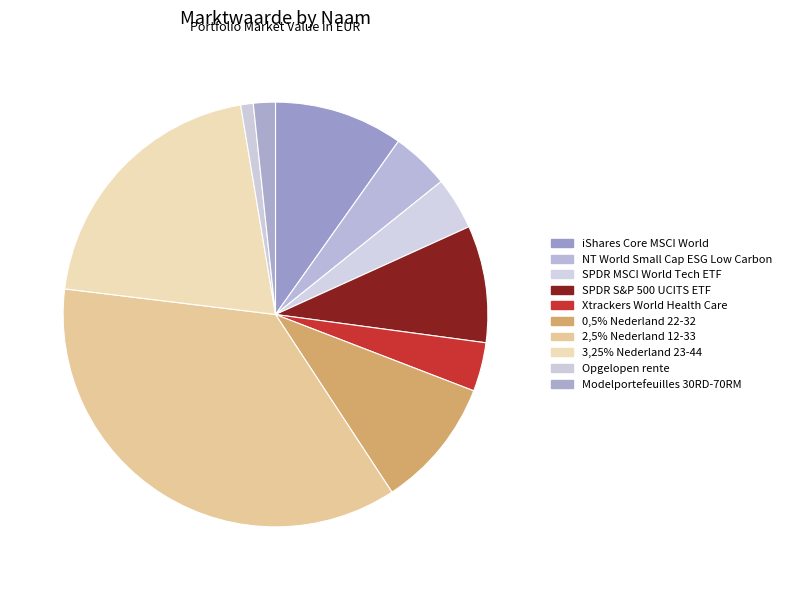

Rank the categories by value from lowest to highest.

Opgelopen rente, Modelportefeuilles 30RD-70RM, Xtrackers World Health Care, SPDR MSCI World Tech ETF, NT World Small Cap ESG Low Carbon, SPDR S&P 500 UCITS ETF, iShares Core MSCI World, 0,5% Nederland 22-32, 3,25% Nederland 23-44, 2,5% Nederland 12-33